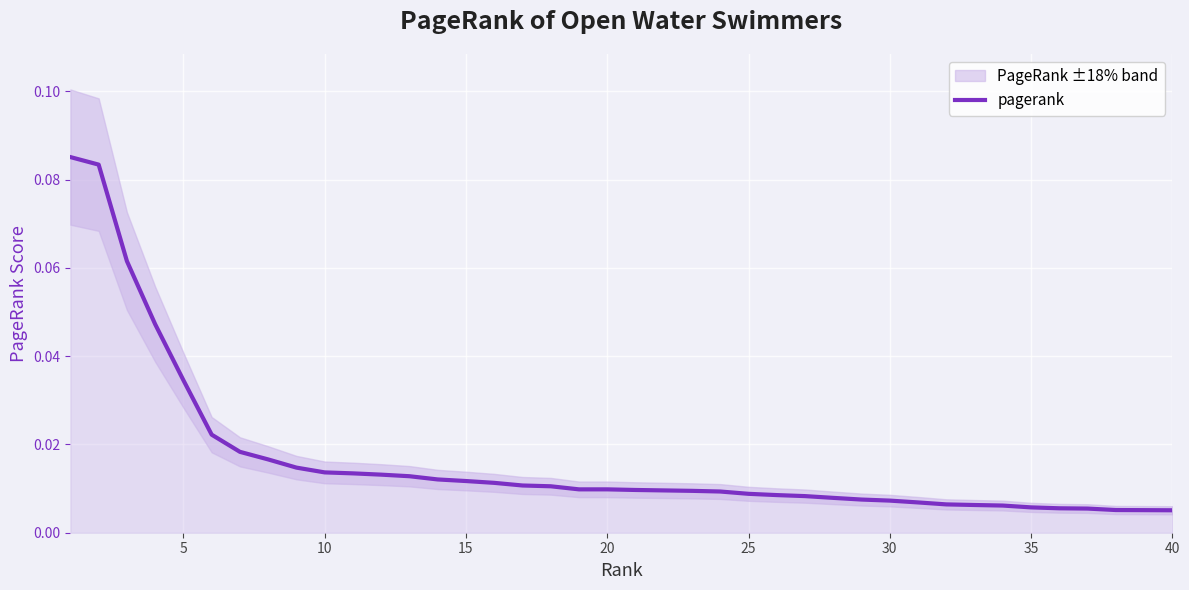

At which label is the value closest to 0?

40